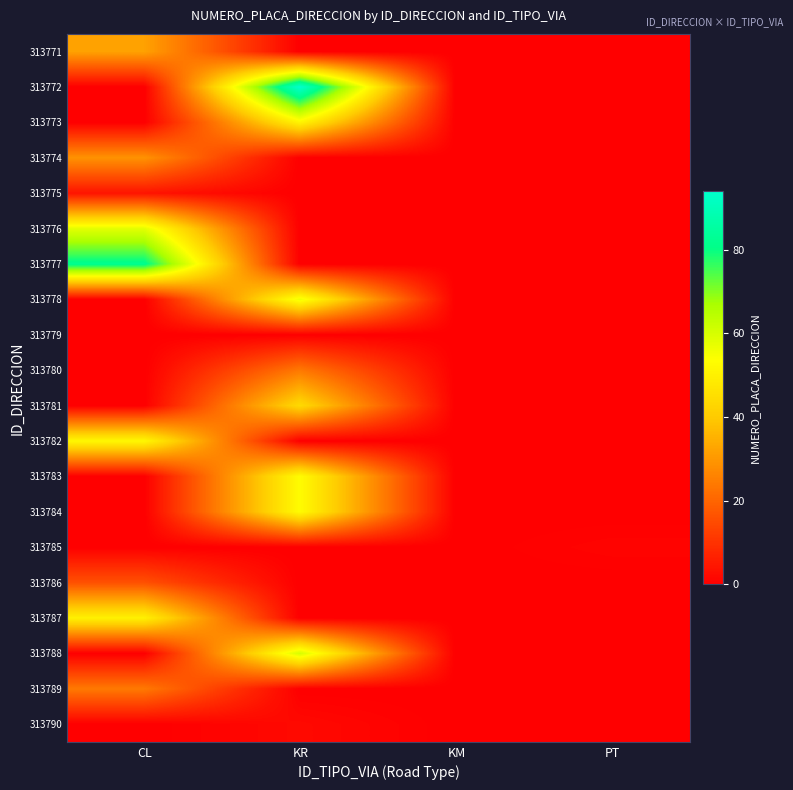

Count the number of categories in the chart.

4